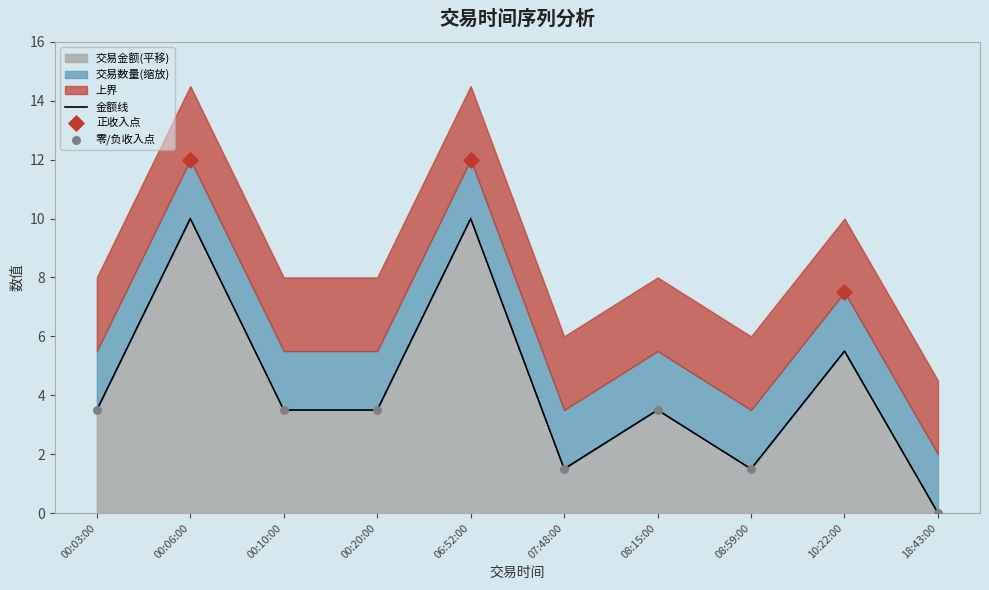

Approximately how many times larger is the value at 00:10:00 compared to 10:22:00?

0.6